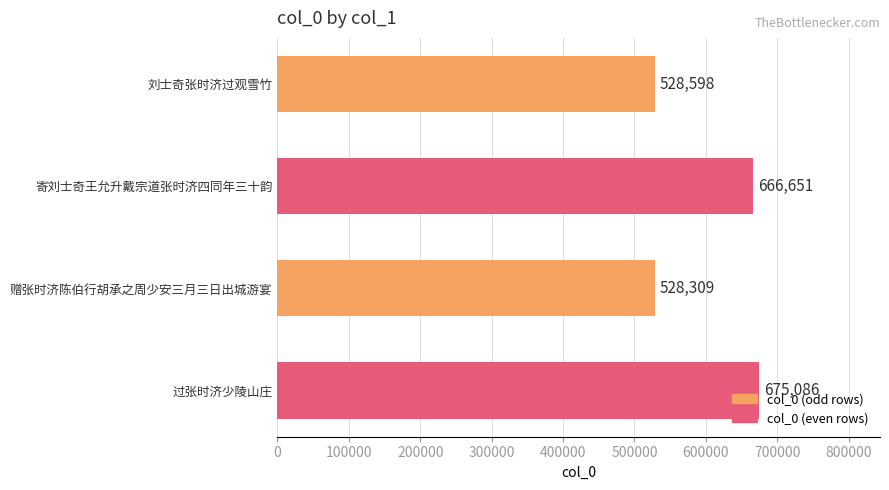

What is the difference between the values at 刘士奇张时济过观雪竹 and 寄刘士奇王允升戴宗道张时济四同年三十韵?

138053